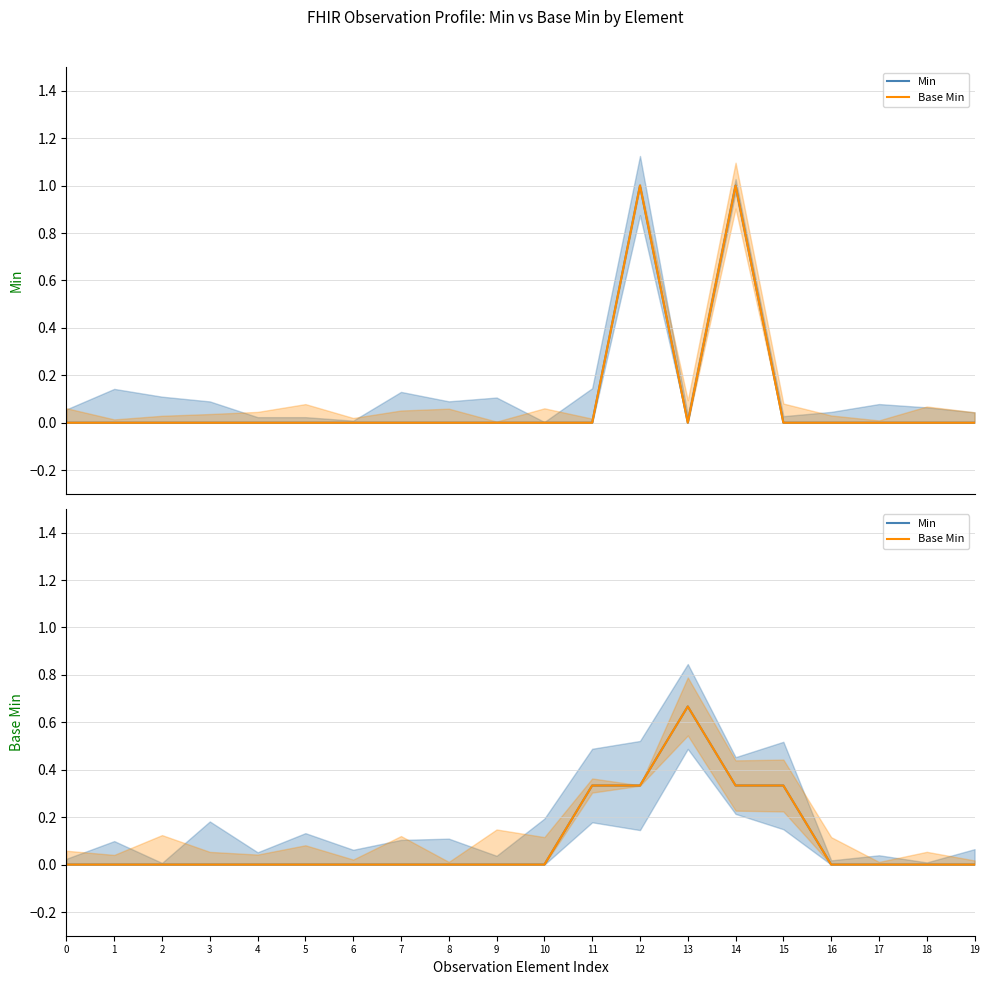

Which has a higher value, 12 or 1?

12